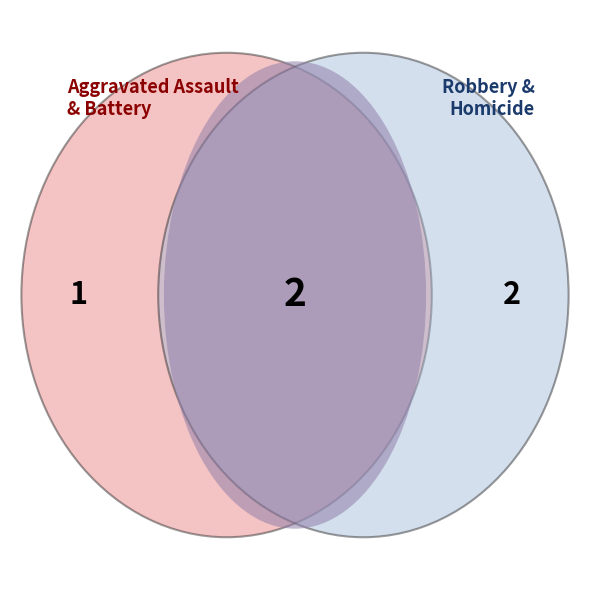

To the nearest percent, what is the difference between the largest and smallest slice percentages?

20%